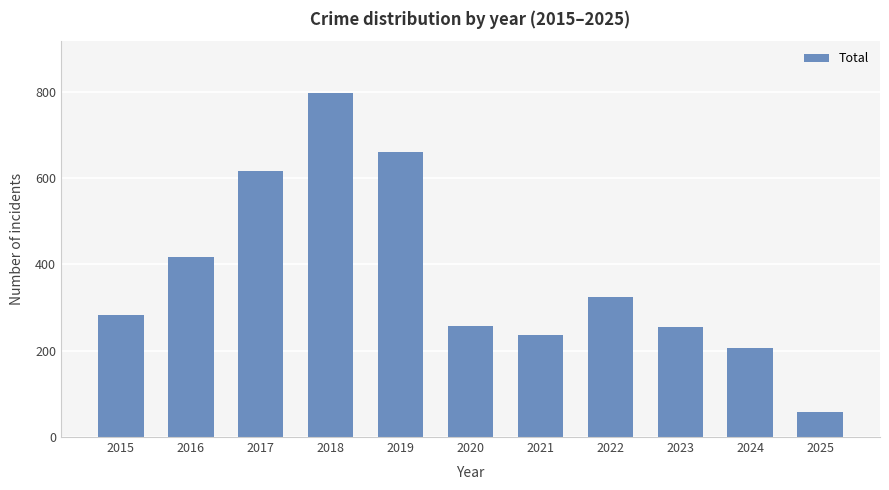

True or false: the data shows 797 at 2018.

True